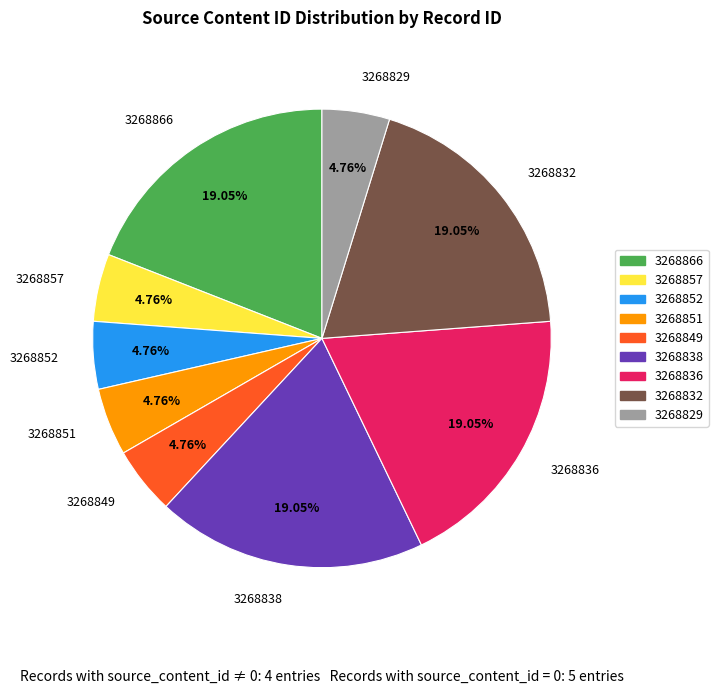

To the nearest percent, what portion does 3268838 represent?

19%